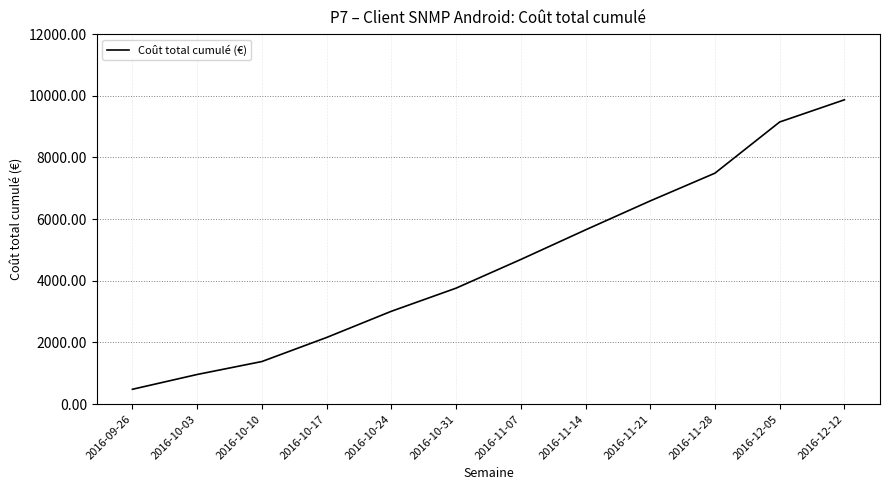

What position from the right is 2016-10-10?

10